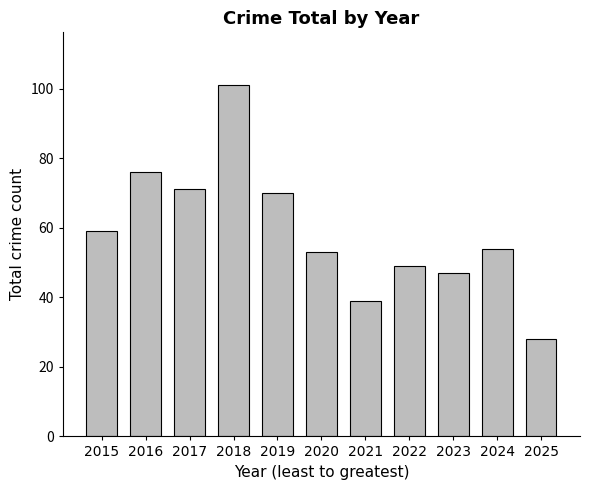

How many bars are there in total?

11